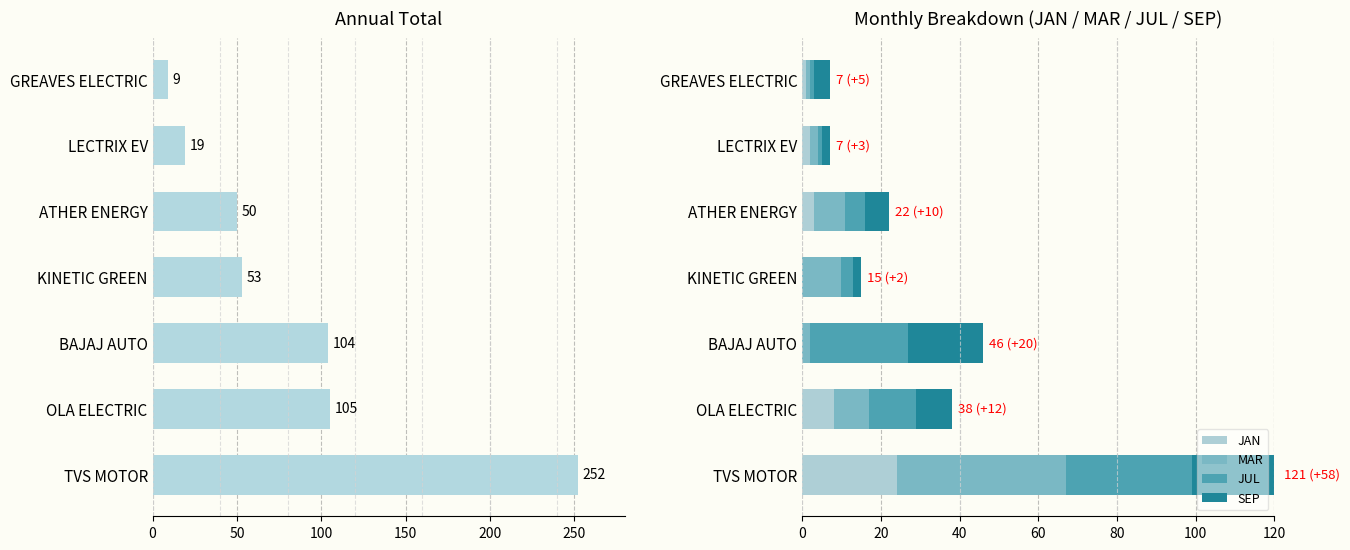

Which category has the highest value in the JAN series?

TVS MOTOR